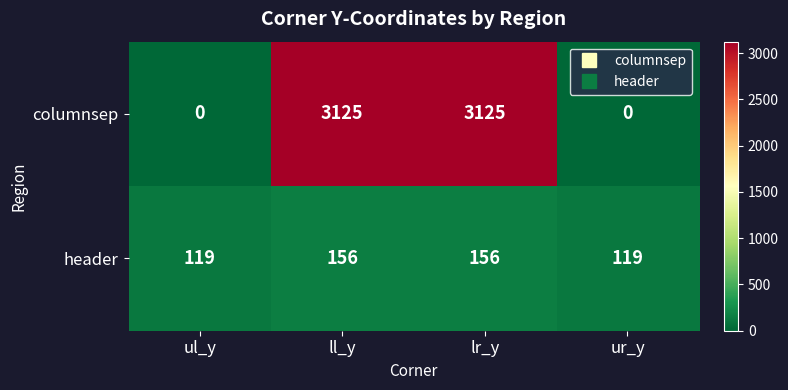

What value does the header series have at ll_y, to the nearest 5?

155